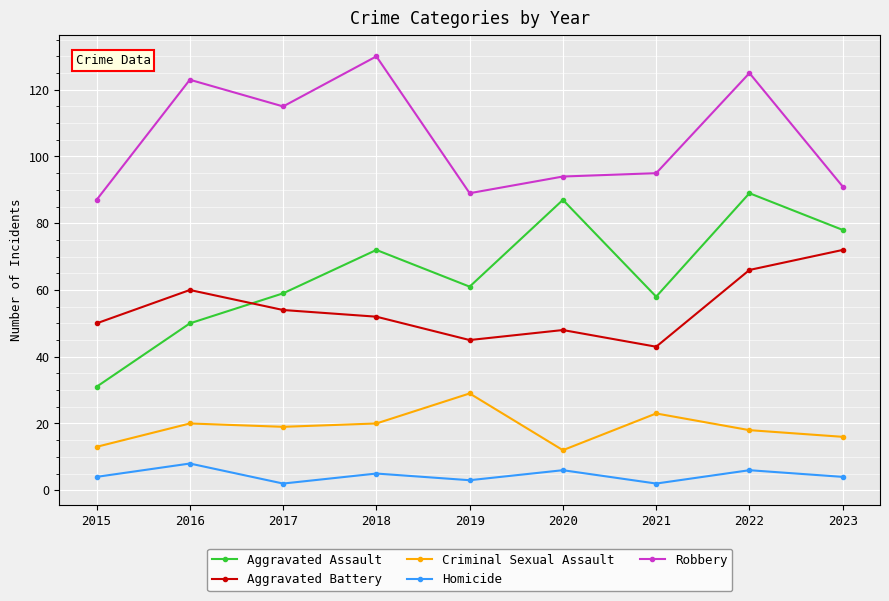

List the series in order of their peak value, highest first.

Robbery, Aggravated Assault, Aggravated Battery, Criminal Sexual Assault, Homicide